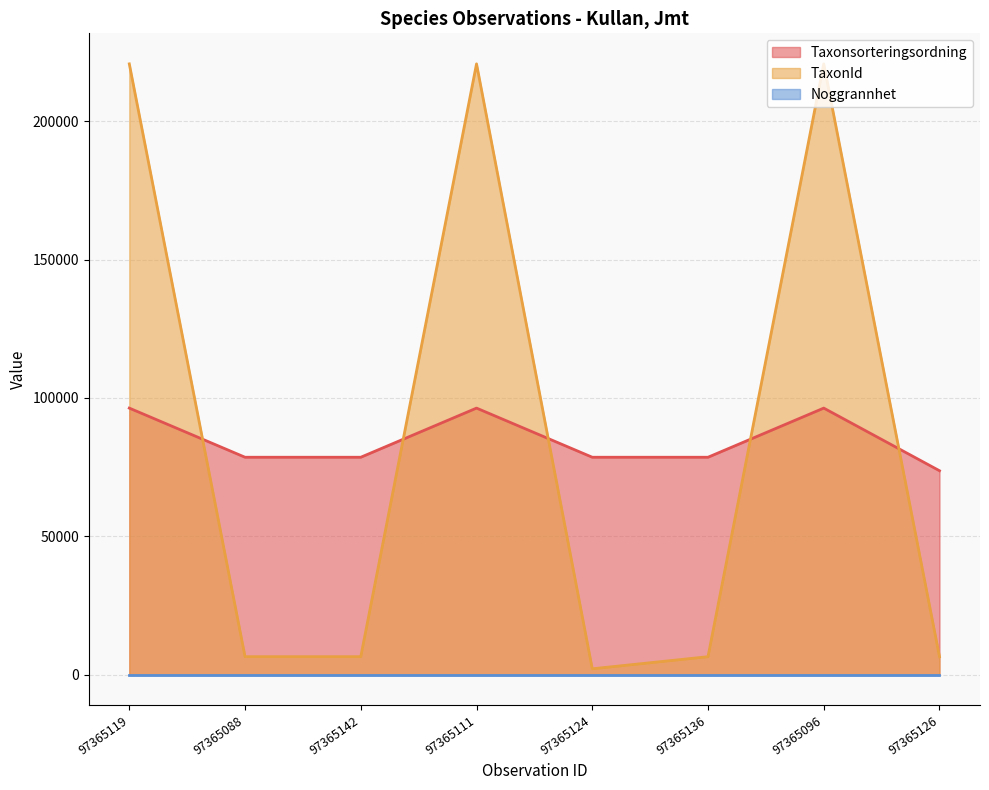

What is the label of the 4th point from the left?

97365111